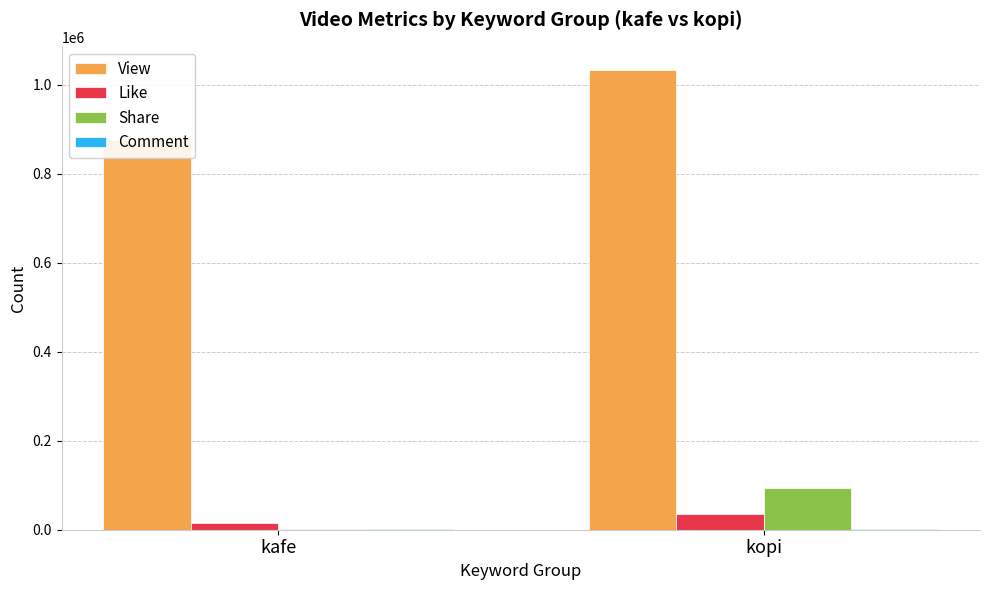

What is the spread (max minus min) of values at kopi?

1032350